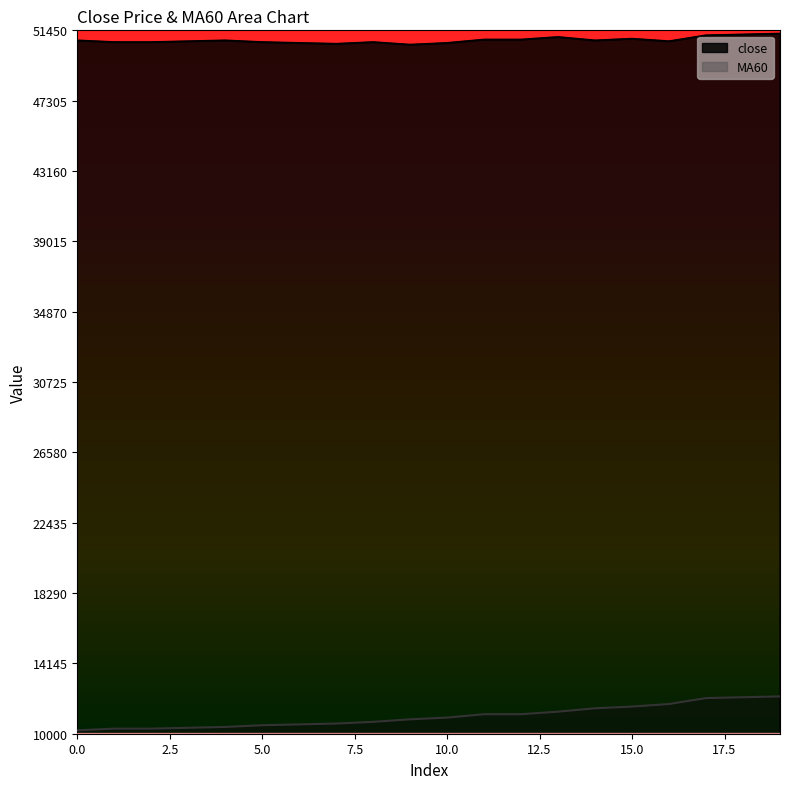

What is the sum of all MA60 values?

220600